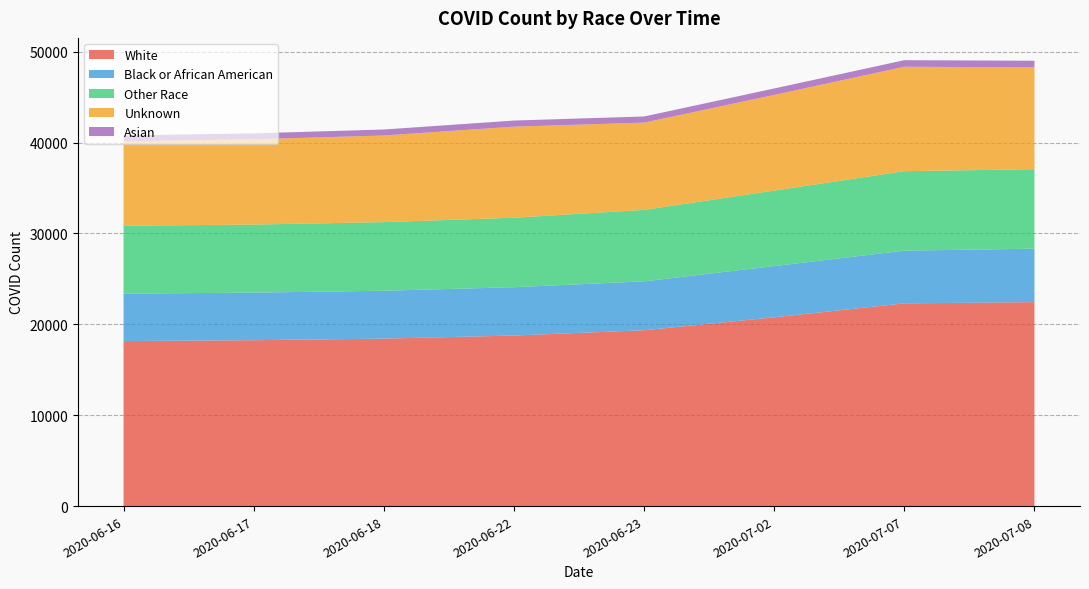

Reading right to left, what are all the values shown in this chart?

White: 2020-07-08=22443	2020-07-07=22309	2020-07-02=20773	2020-06-23=19349	2020-06-22=18768	2020-06-18=18428	2020-06-17=18254	2020-06-16=18160
Black or African American: 2020-07-08=5883	2020-07-07=5798	2020-07-02=5637	2020-06-23=5381	2020-06-22=5317	2020-06-18=5268	2020-06-17=5234	2020-06-16=5220
Other Race: 2020-07-08=8745	2020-07-07=8745	2020-07-02=8307	2020-06-23=7860	2020-06-22=7644	2020-06-18=7550	2020-06-17=7489	2020-06-16=7466
Unknown: 2020-07-08=11205	2020-07-07=11492	2020-07-02=10526	2020-06-23=9605	2020-06-22=10021	2020-06-18=9534	2020-06-17=9386	2020-06-16=9294
Asian: 2020-07-08=729	2020-07-07=721	2020-07-02=709	2020-06-23=676	2020-06-22=673	2020-06-18=658	2020-06-17=650	2020-06-16=646